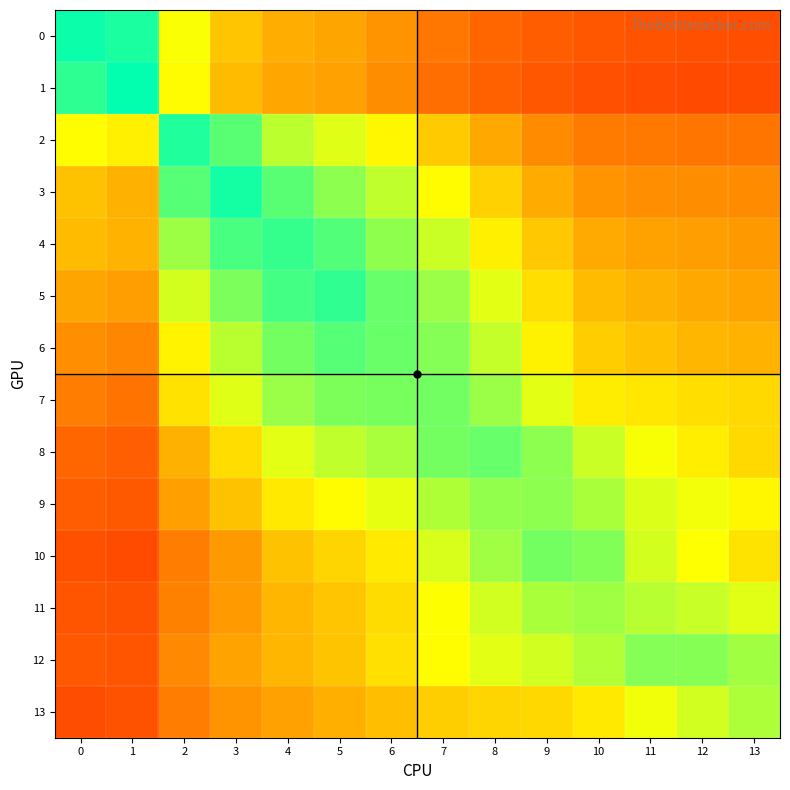

Reading left to right, what are all the values shown in this chart?

0: 0=1.0	1=1.0	2=0.7	3=0.5	4=0.5	5=0.5	6=0.4	7=0.4	8=0.3	9=0.3	10=0.3	11=0.3	12=0.3	13=0.3
1: 0=0.9	1=1.0	2=0.7	3=0.5	4=0.5	5=0.5	6=0.4	7=0.4	8=0.3	9=0.3	10=0.3	11=0.2	12=0.2	13=0.2
2: 0=0.7	1=0.6	2=1.0	3=0.9	4=0.8	5=0.7	6=0.6	7=0.6	8=0.5	9=0.4	10=0.4	11=0.4	12=0.4	13=0.4
3: 0=0.5	1=0.5	2=0.9	3=1.0	4=0.9	5=0.8	6=0.7	7=0.7	8=0.6	9=0.5	10=0.4	11=0.4	12=0.4	13=0.4
4: 0=0.5	1=0.5	2=0.8	3=0.9	4=0.9	5=0.9	6=0.8	7=0.7	8=0.6	9=0.5	10=0.5	11=0.5	12=0.5	13=0.4
5: 0=0.5	1=0.5	2=0.7	3=0.8	4=0.9	5=0.9	6=0.9	7=0.8	8=0.7	9=0.6	10=0.5	11=0.5	12=0.5	13=0.5
6: 0=0.4	1=0.4	2=0.6	3=0.8	4=0.8	5=0.9	6=0.9	7=0.8	8=0.7	9=0.6	10=0.6	11=0.5	12=0.5	13=0.5
7: 0=0.4	1=0.4	2=0.6	3=0.7	4=0.8	5=0.8	6=0.8	7=0.8	8=0.8	9=0.7	10=0.6	11=0.6	12=0.6	13=0.6
8: 0=0.3	1=0.3	2=0.5	3=0.6	4=0.7	5=0.7	6=0.8	7=0.8	8=0.9	9=0.8	10=0.7	11=0.7	12=0.6	13=0.6
9: 0=0.3	1=0.3	2=0.5	3=0.5	4=0.6	5=0.7	6=0.7	7=0.8	8=0.8	9=0.8	10=0.8	11=0.7	12=0.7	13=0.6
10: 0=0.3	1=0.2	2=0.4	3=0.4	4=0.5	5=0.6	6=0.6	7=0.7	8=0.8	9=0.8	10=0.8	11=0.7	12=0.7	13=0.6
11: 0=0.3	1=0.3	2=0.4	3=0.4	4=0.5	5=0.5	6=0.6	7=0.7	8=0.7	9=0.8	10=0.8	11=0.8	12=0.7	13=0.7
12: 0=0.3	1=0.3	2=0.4	3=0.5	4=0.5	5=0.5	6=0.6	7=0.7	8=0.7	9=0.7	10=0.8	11=0.8	12=0.8	13=0.8
13: 0=0.3	1=0.3	2=0.4	3=0.4	4=0.5	5=0.5	6=0.5	7=0.6	8=0.6	9=0.6	10=0.6	11=0.7	12=0.7	13=0.8